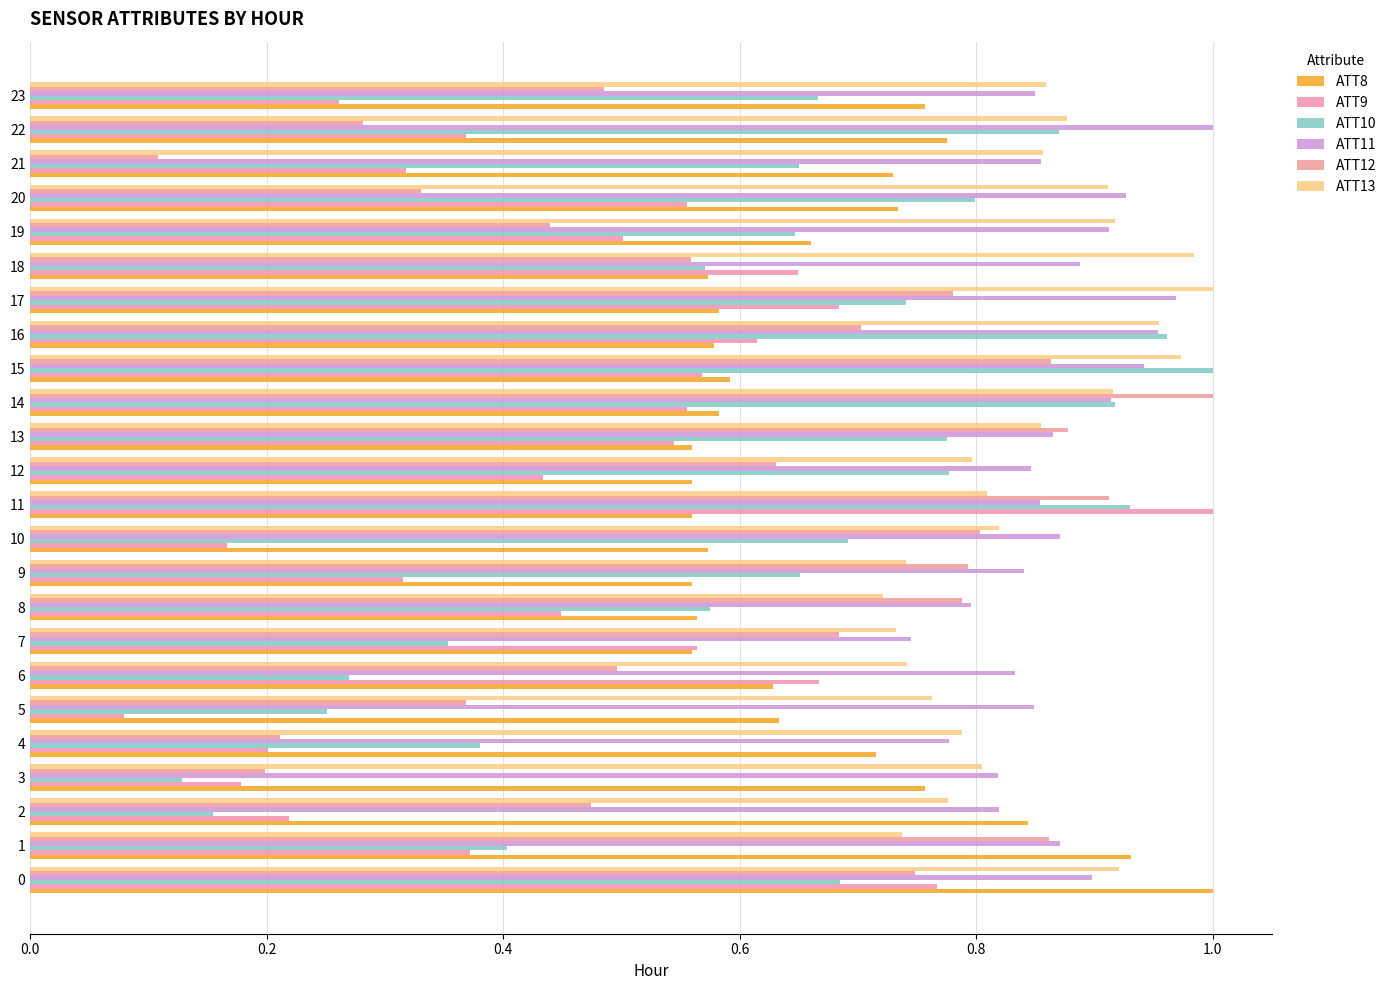

How many data points does each series have?

24